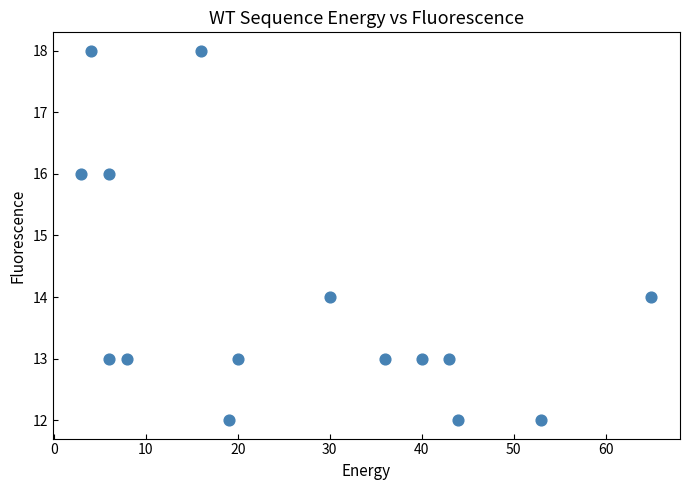

What is the range of X values (max minus min)?

62